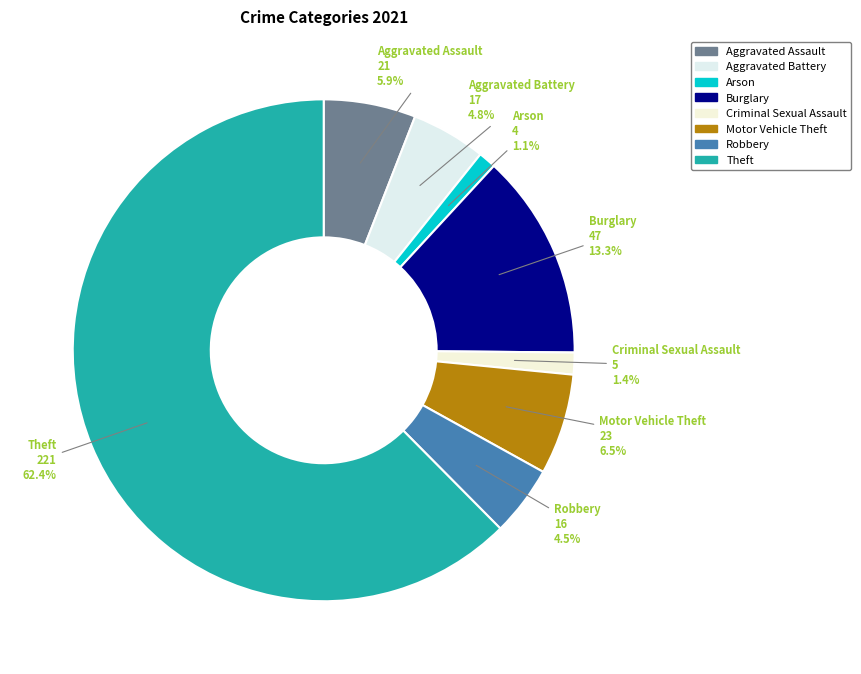

True or false: Theft accounts for 62% of the total.

True